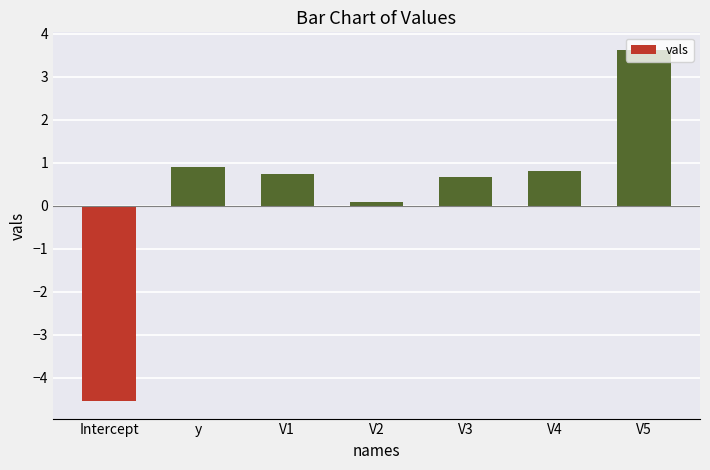

Reading left to right, transcribe all the data shown in this chart.

Intercept=-4.5	y=0.9	V1=0.7	V2=0.1	V3=0.7	V4=0.8	V5=3.6